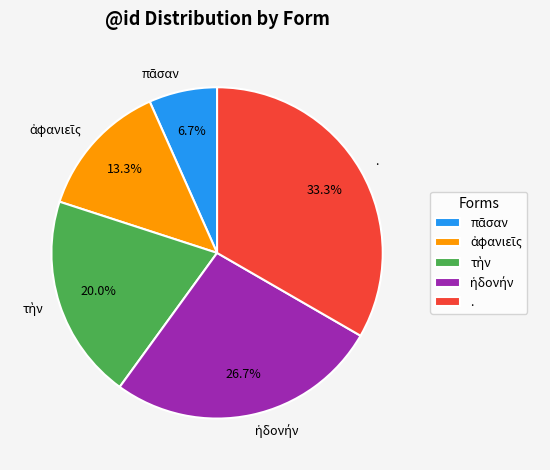

True or false: . accounts for 33% of the total.

True